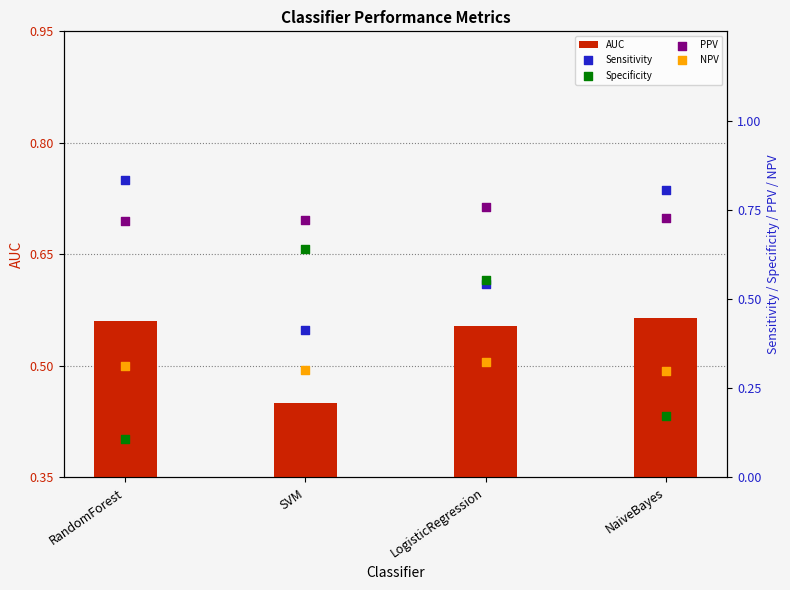

Which series reaches the minimum Y coordinate?

Specificity